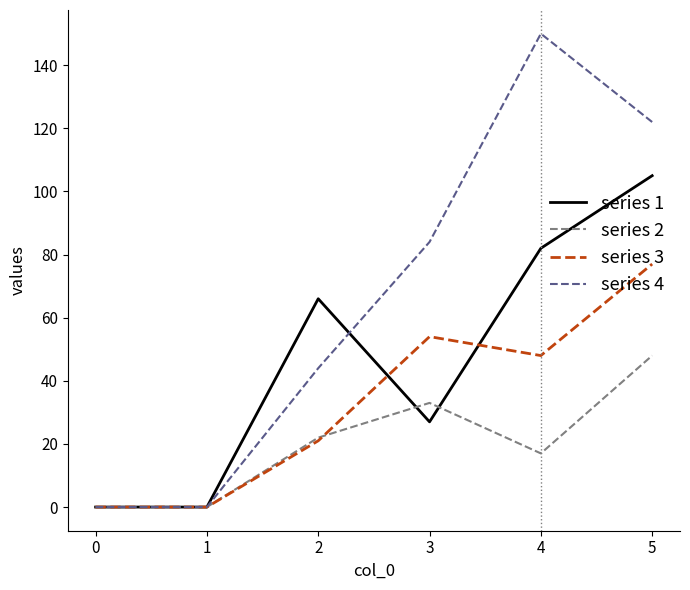

Does the chart have visible grid lines?

No